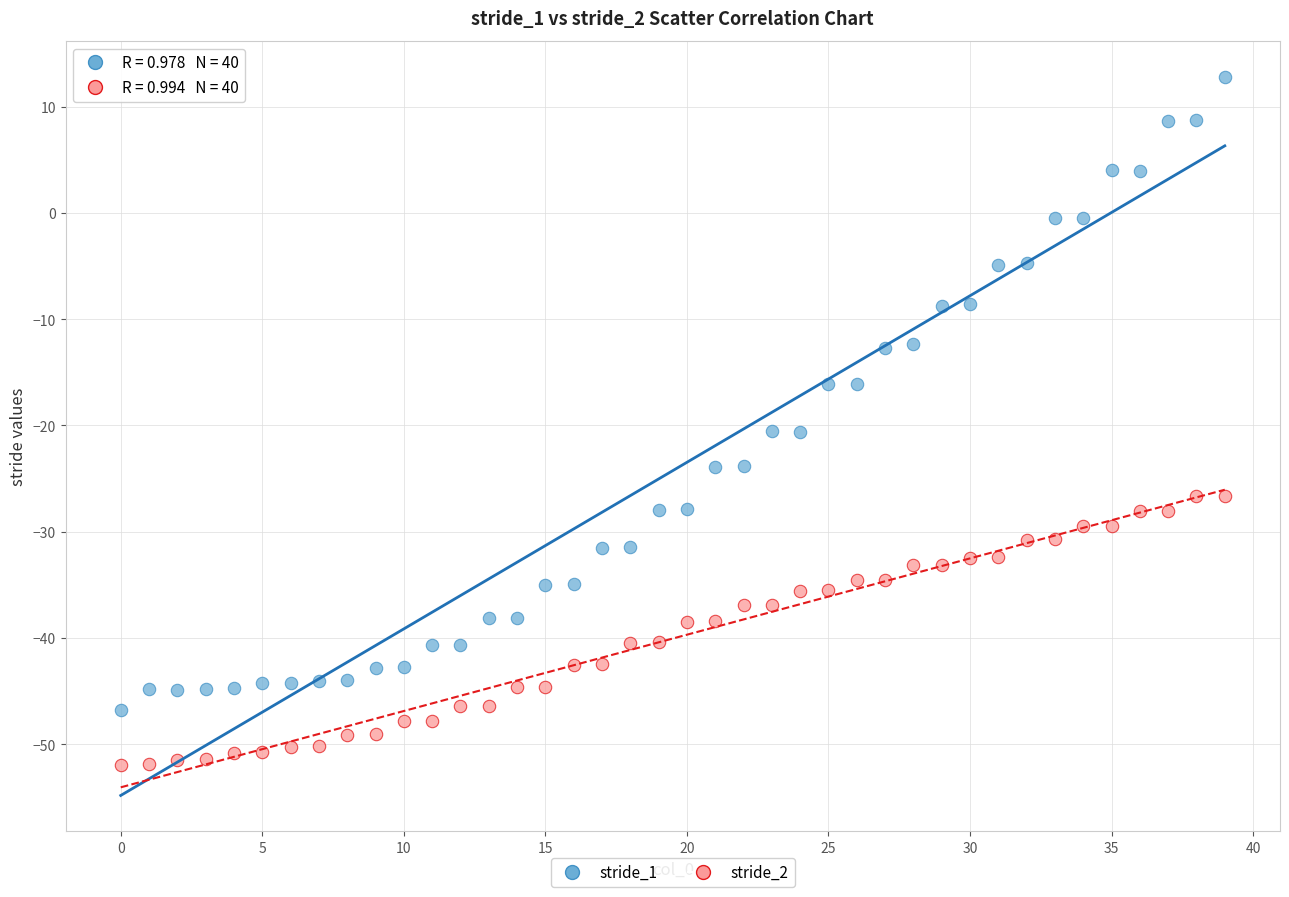

Which series reaches the minimum Y coordinate?

stride_2